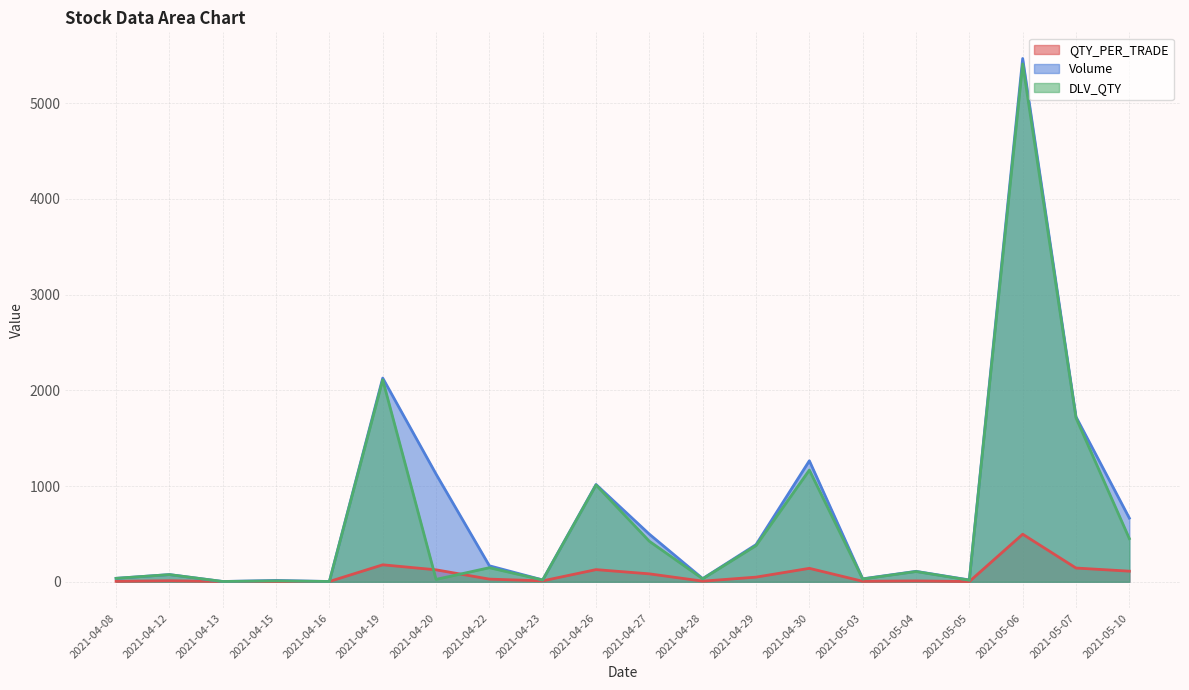

Where do DLV_QTY and QTY_PER_TRADE first cross each other?

2021-04-19 and 2021-04-20